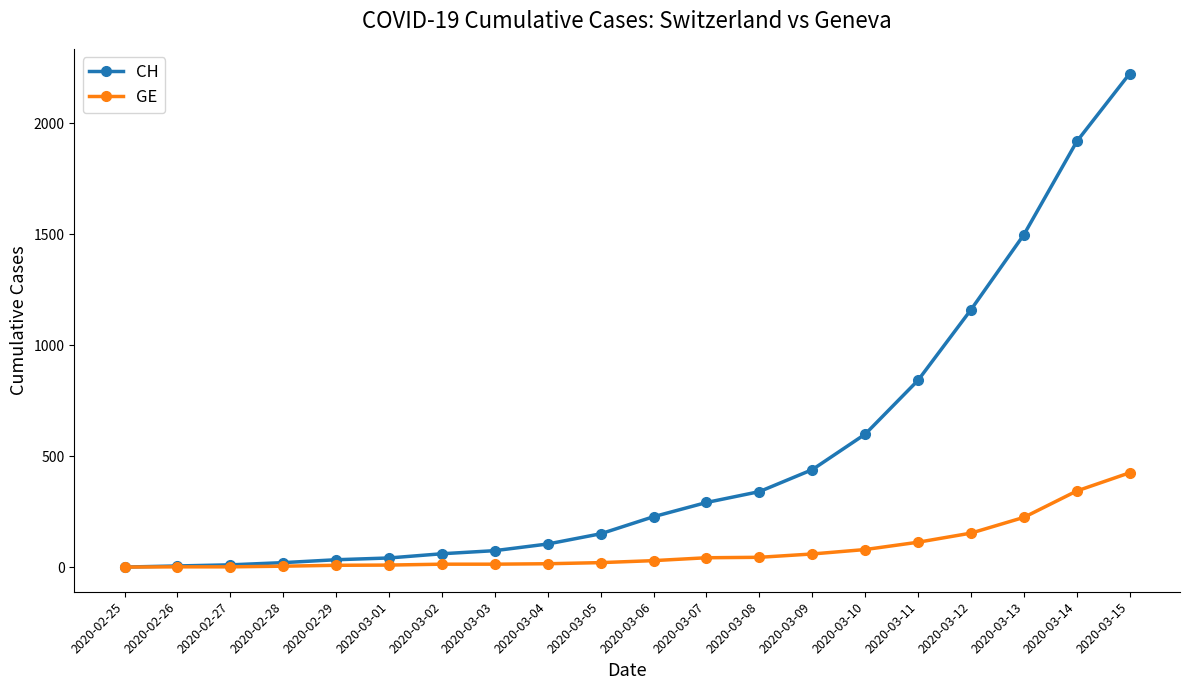

Rank the series by their maximum value, from lowest to highest.

GE, CH